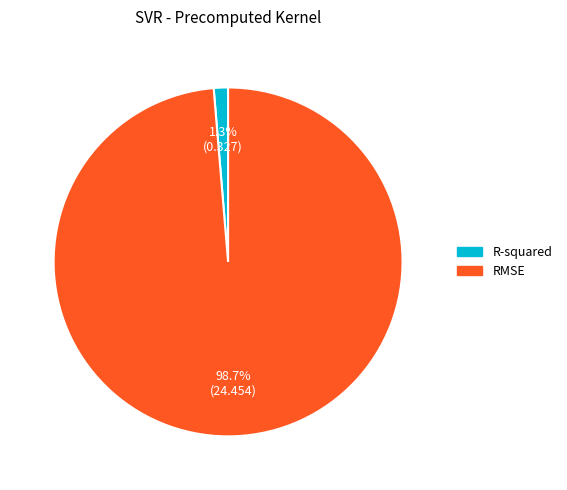

What percentage is NOT represented by RMSE?

1.3%